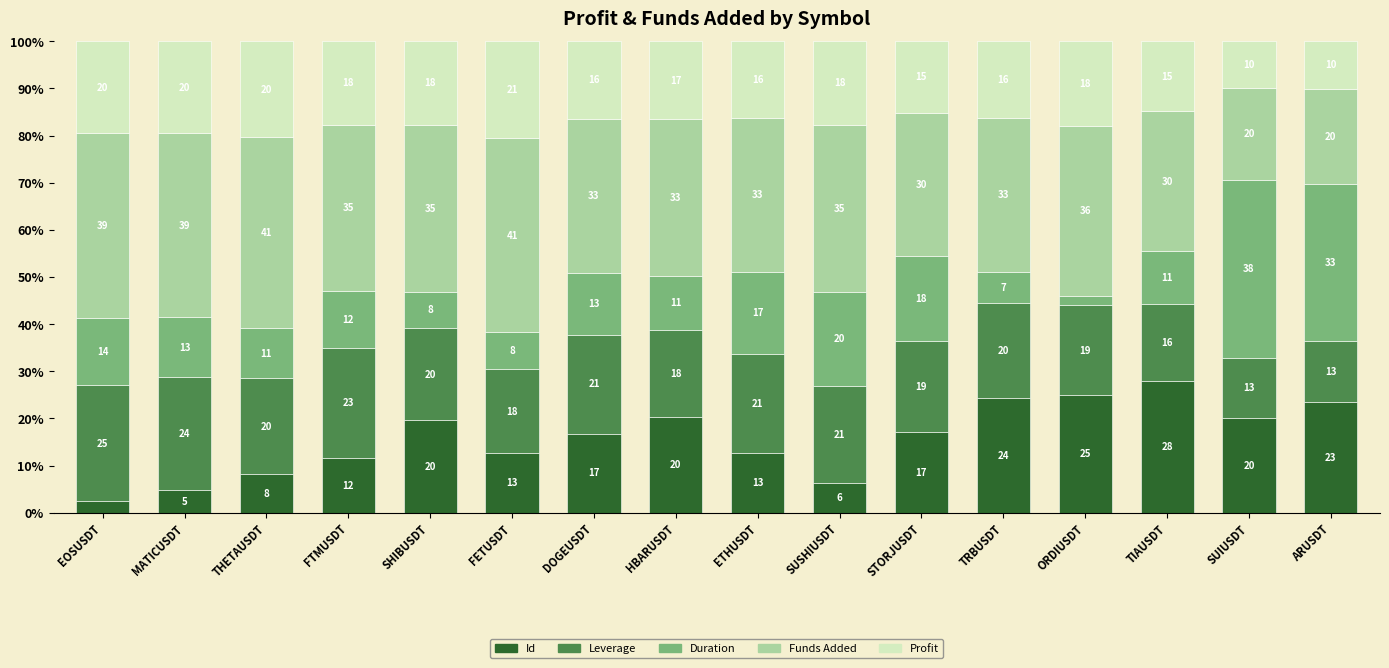

Where does the Id series first go above 17?

SHIBUSDT